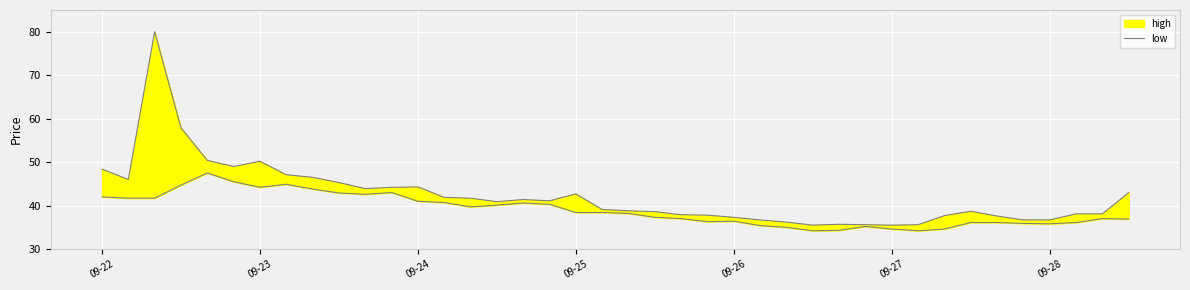

What is the greatest value displayed?

80.0